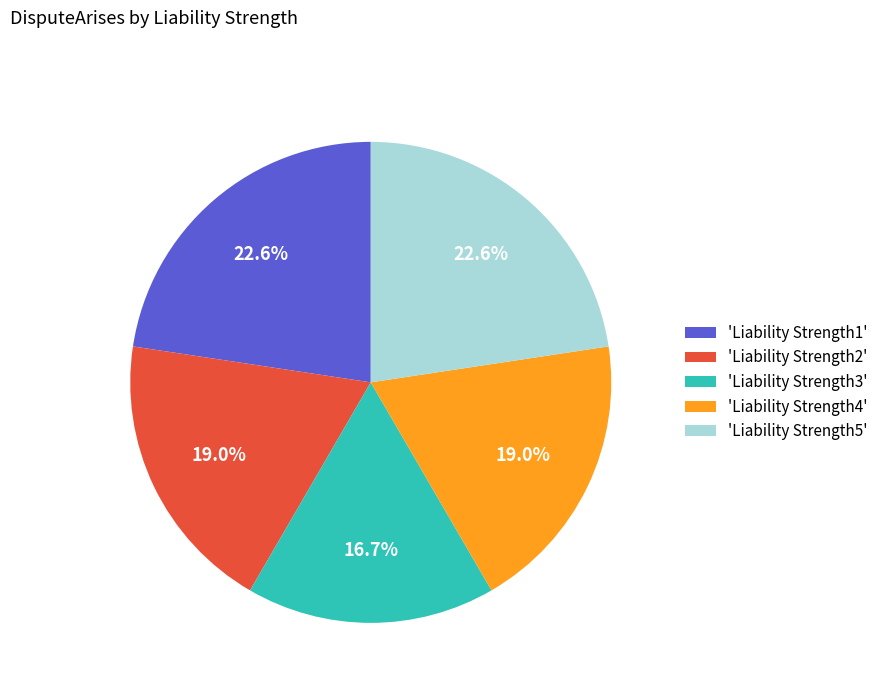

Does 'Liability Strength1' represent more than half of the total?

No